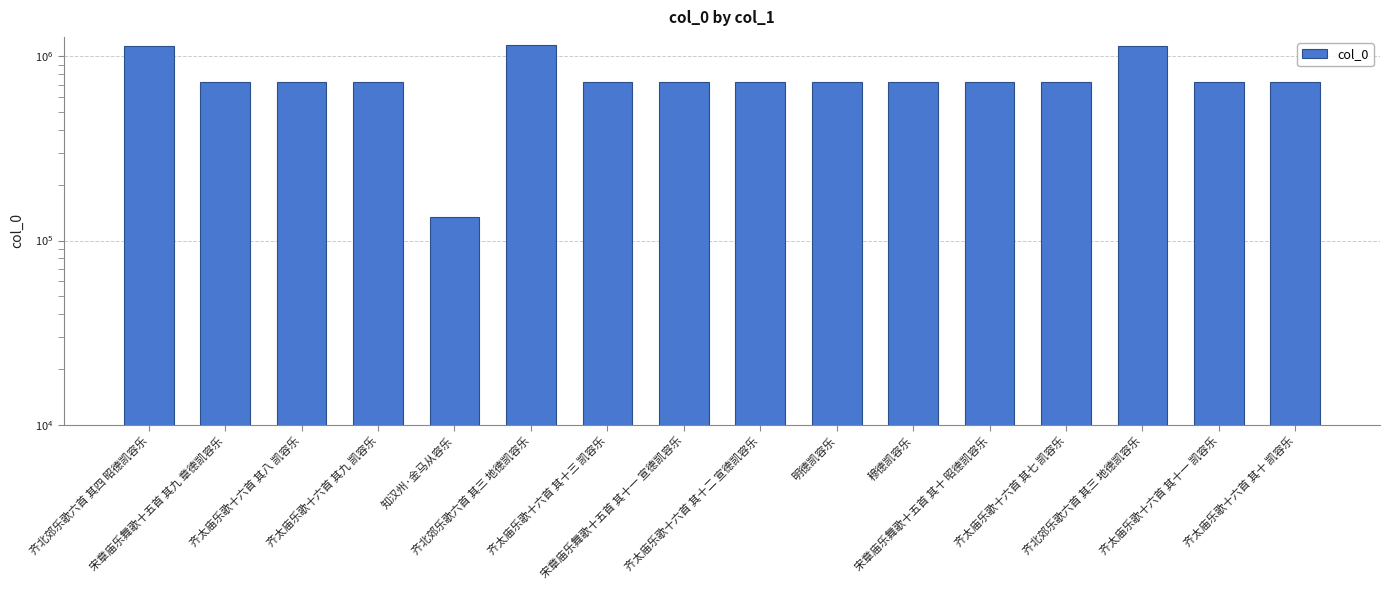

What is the change in value from 齐北郊乐歌六首 其四 昭德凯容乐 to 齐太庙乐歌十六首 其十一 凯容乐?

-420029